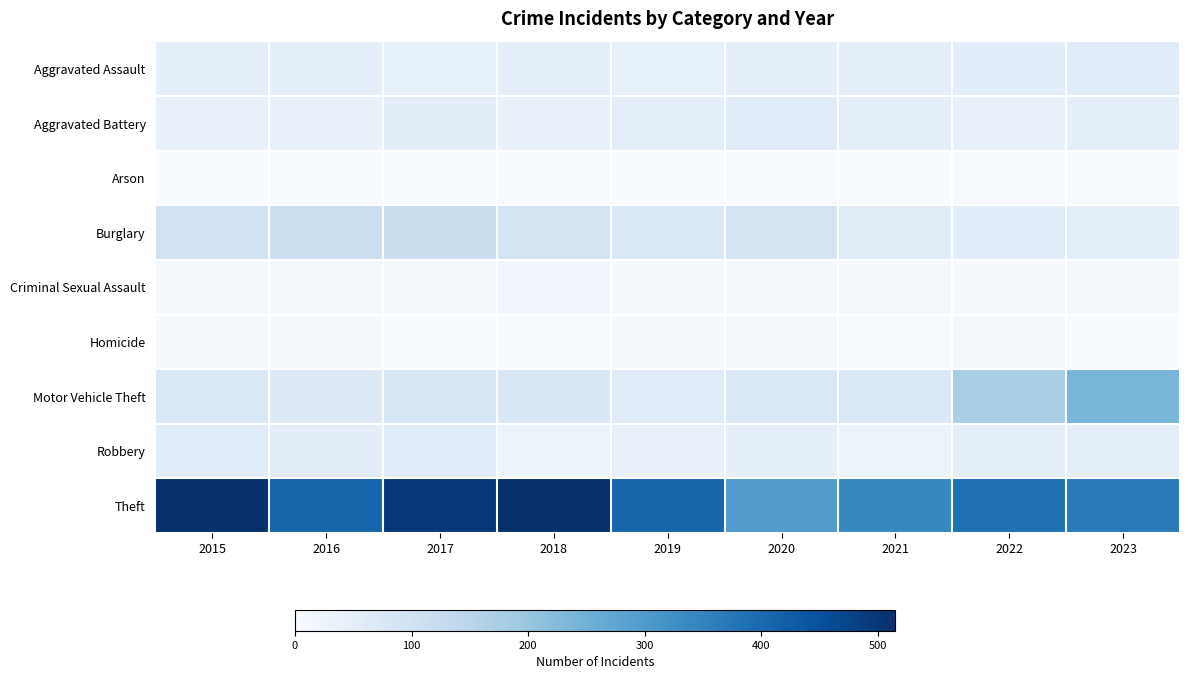

Which series changed the most between 2016 and 2020?

Theft